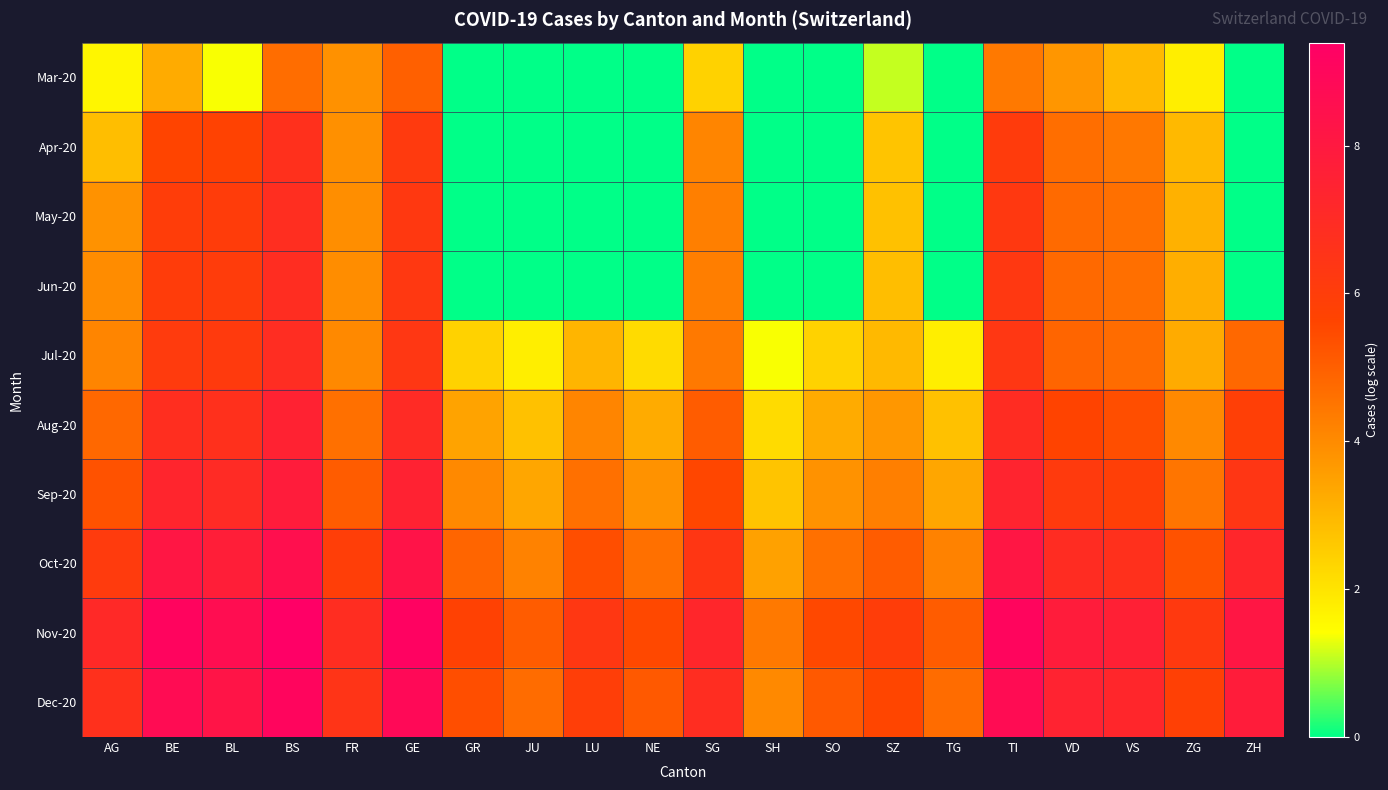

Rank the series by their maximum value, from highest to lowest.

Nov-20, Dec-20, Oct-20, Sep-20, Aug-20, Jul-20, Jun-20, May-20, Apr-20, Mar-20